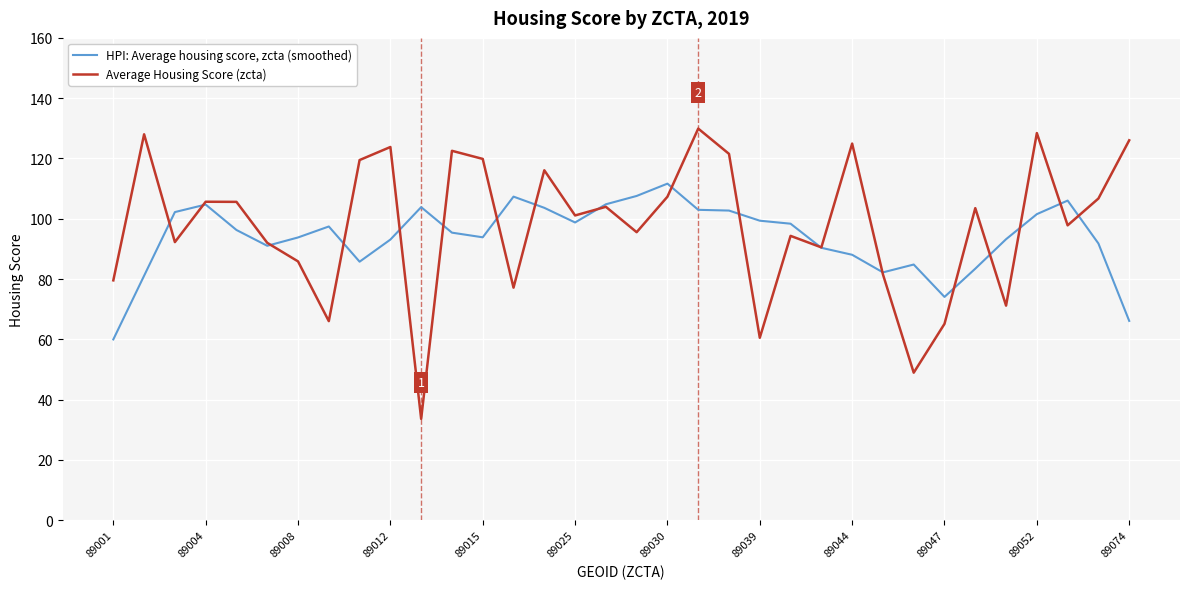

Which series has the largest range (max minus min)?

Average Housing Score (zcta)